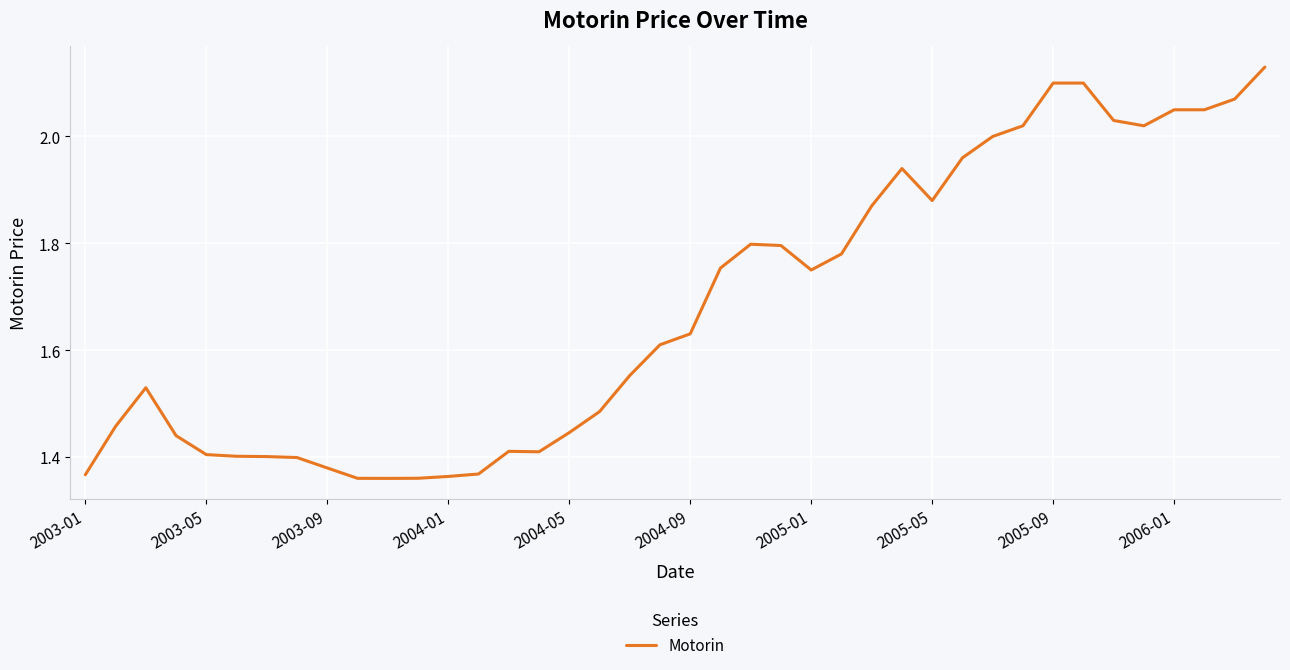

What is the difference between the maximum and minimum values?

0.8